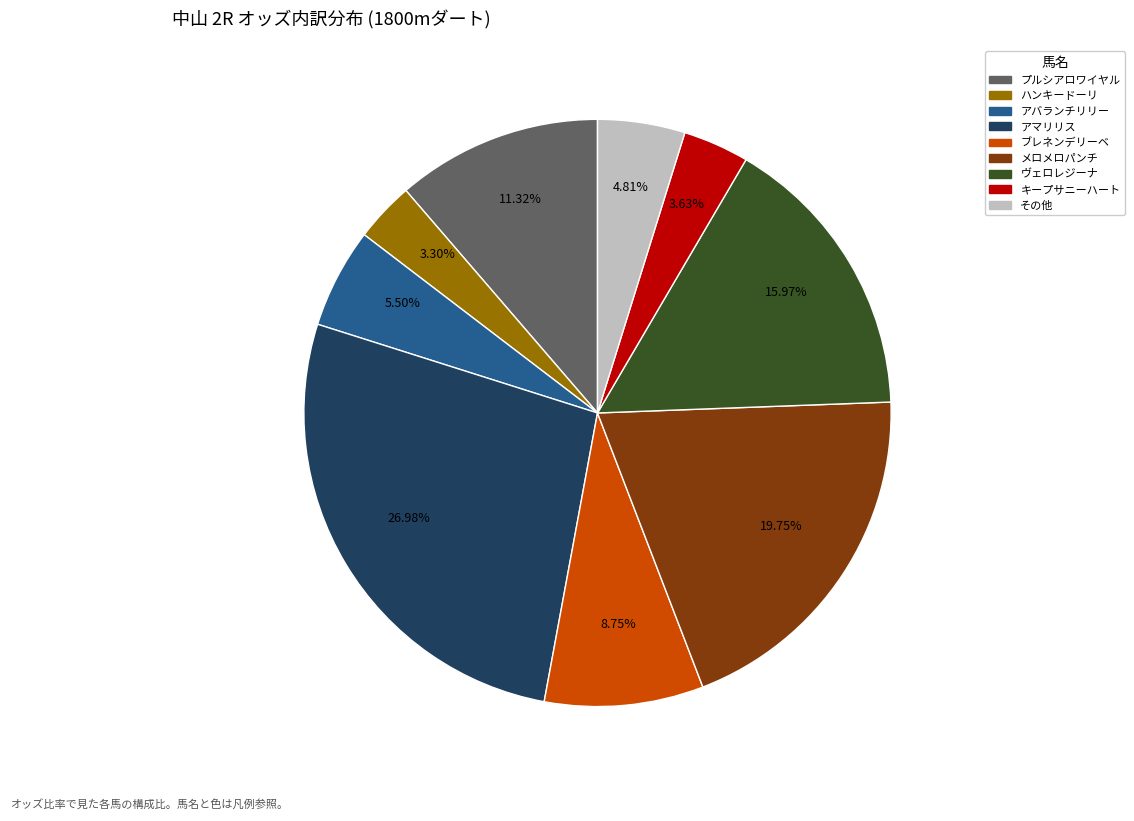

Does any single category account for the majority?

No